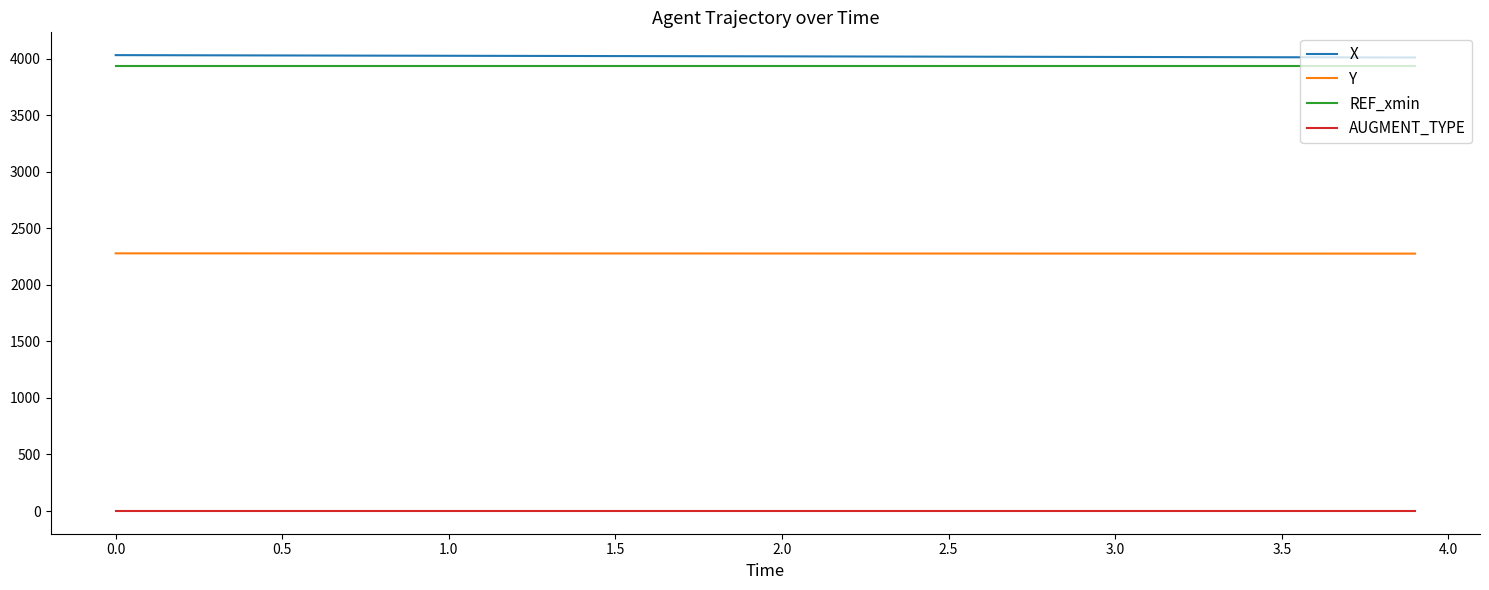

True or false: AUGMENT_TYPE and X intersect in this chart.

False